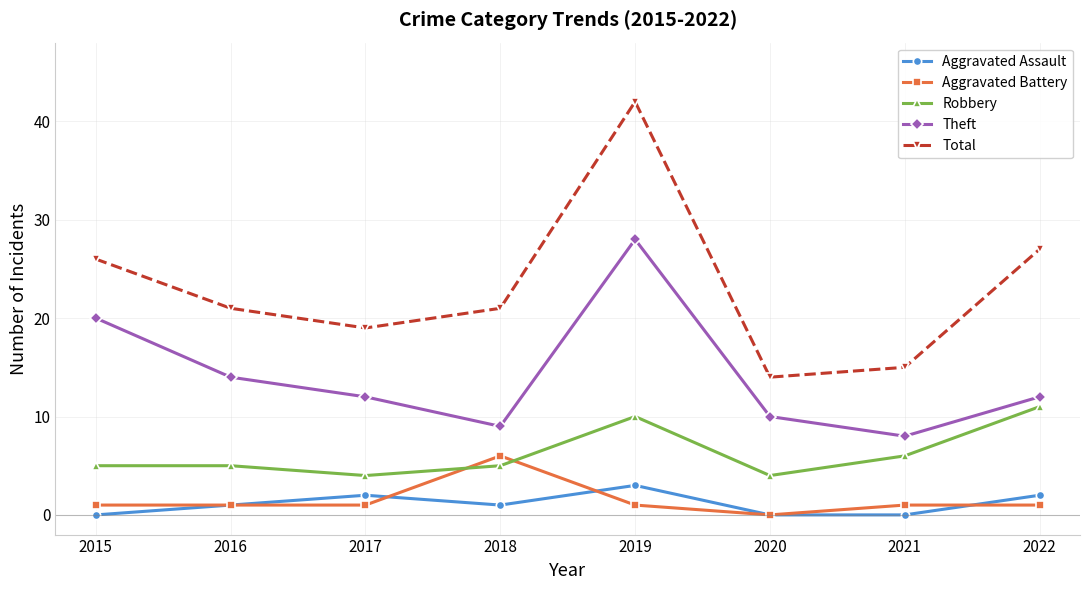

Reading left to right, what are all the values shown in this chart?

Aggravated Assault: 0	1	2	1	3	0	0	2
Aggravated Battery: 1	1	1	6	1	0	1	1
Robbery: 5	5	4	5	10	4	6	11
Theft: 20	14	12	9	28	10	8	12
Total: 26	21	19	21	42	14	15	27